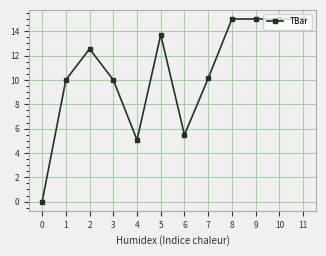

The chart shows a value of 15.5 at 1. True or false?

False